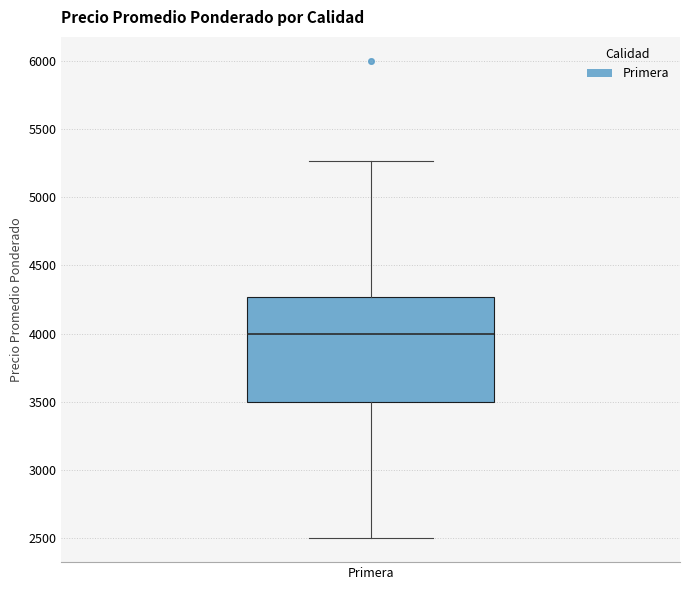

Where does the median line of the box for Primera sit on the y-axis? The values are not printed on the chart, so give them approximately, as read against the axis.

4000